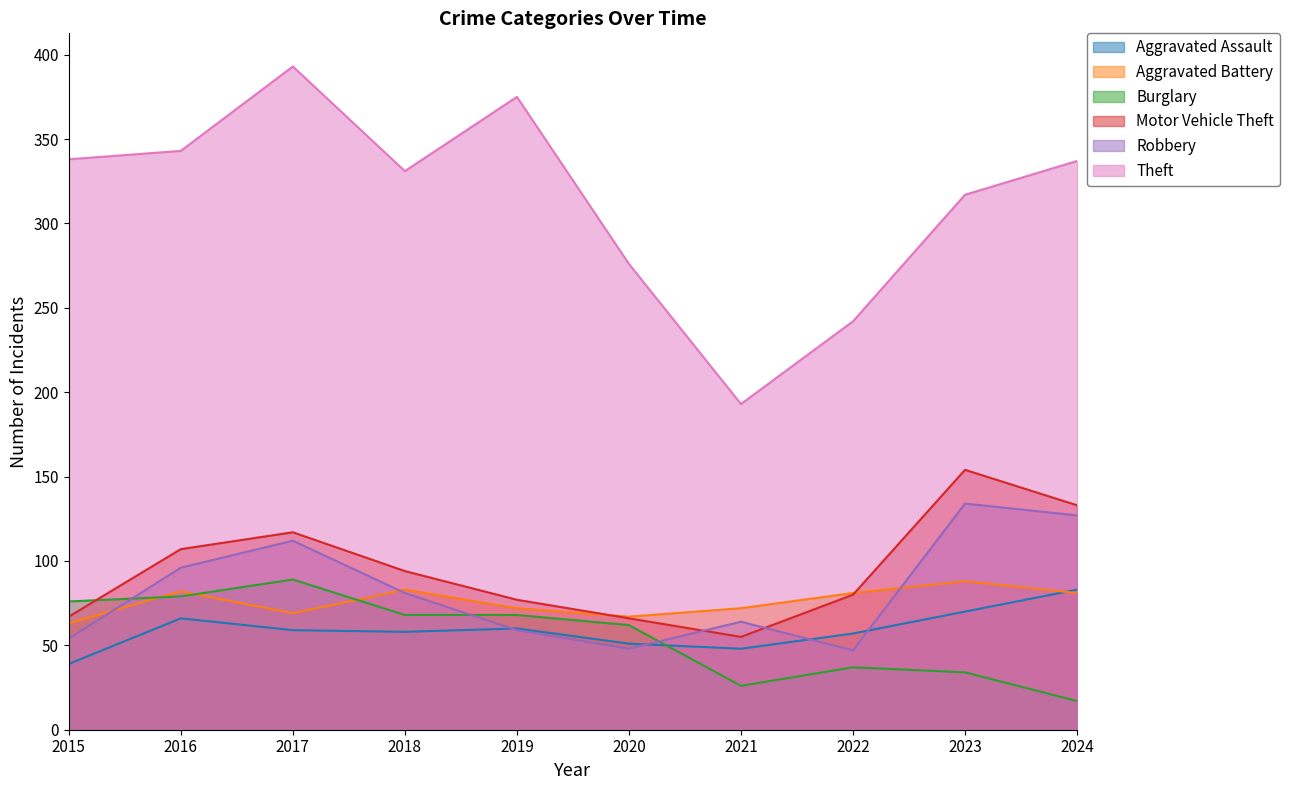

Reading left to right, transcribe all the data shown in this chart.

Aggravated Assault: 39	66	59	58	60	51	48	57	70	83
Aggravated Battery: 63	82	69	83	72	67	72	81	88	81
Burglary: 76	79	89	68	68	62	26	37	34	17
Motor Vehicle Theft: 67	107	117	94	77	66	55	80	154	133
Robbery: 54	96	112	81	59	48	64	47	134	127
Theft: 338	343	393	331	375	276	193	242	317	337